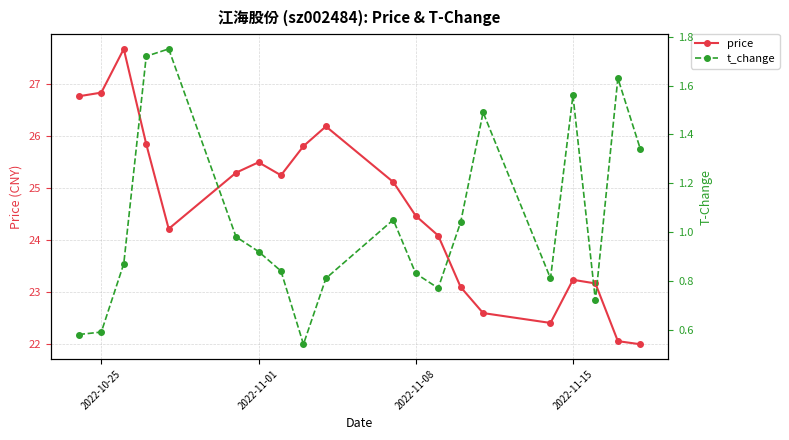

How many interior local peaks does the price series have?

4